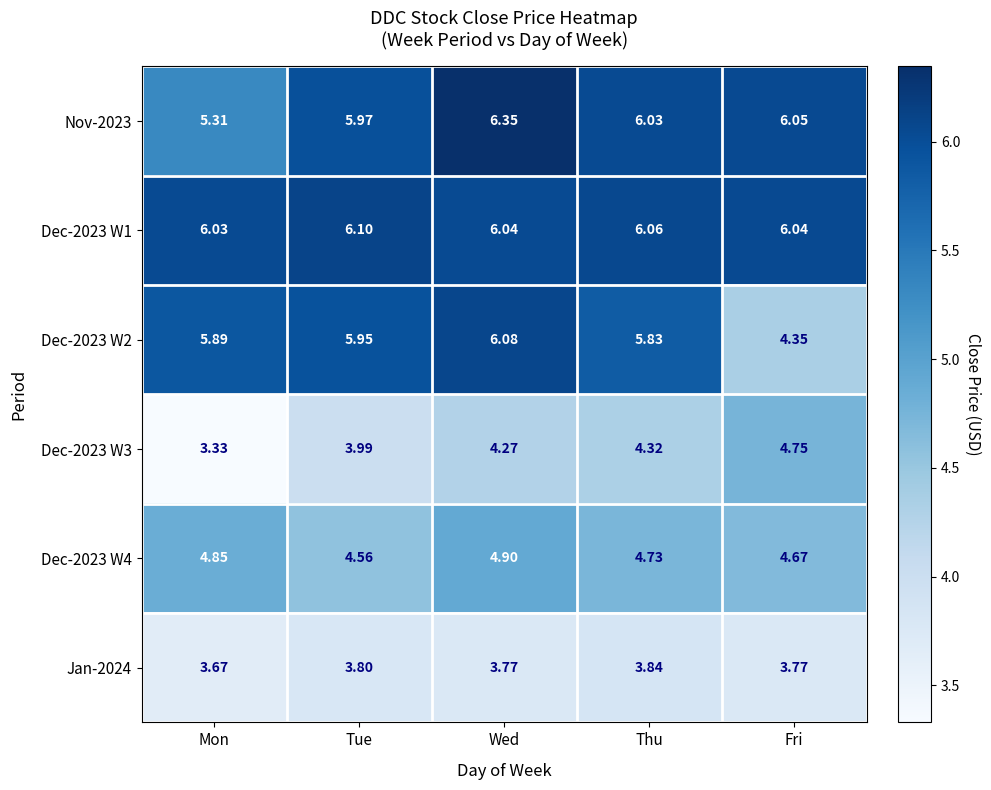

Where does the Dec-2023 W3 series first go above 4?

Wed